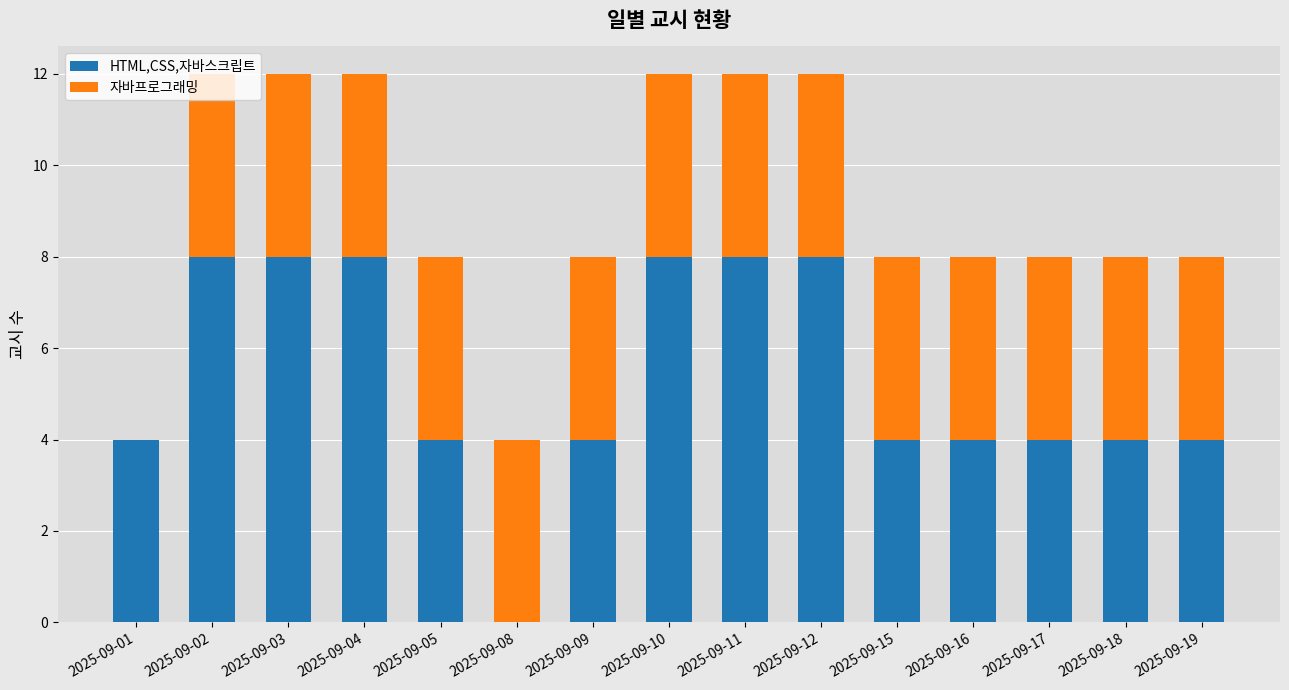

The HTML,CSS,자바스크립트 series shows 5 at 2025-09-08. True or false?

False